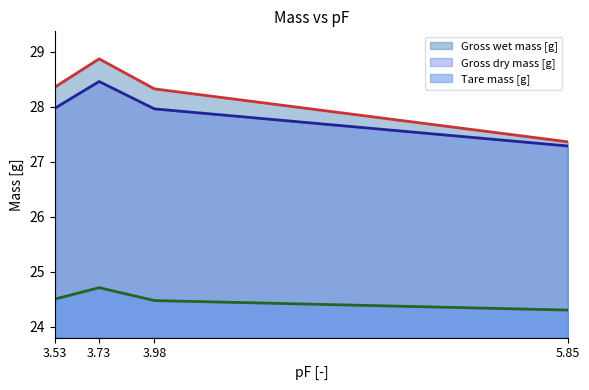

List the series in order of their peak value, highest first.

Gross wet mass [g], Gross dry mass [g], Tare mass [g]